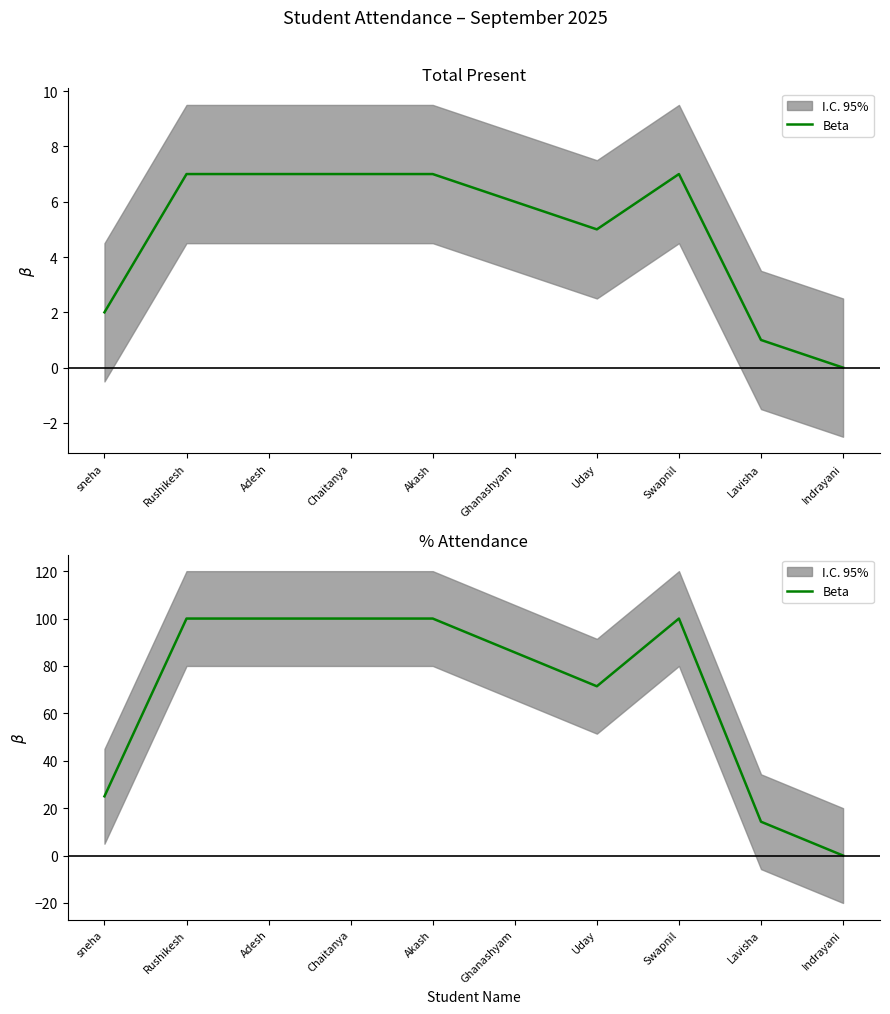

What is the difference between the values at sneha and Chaitanya?

75.0